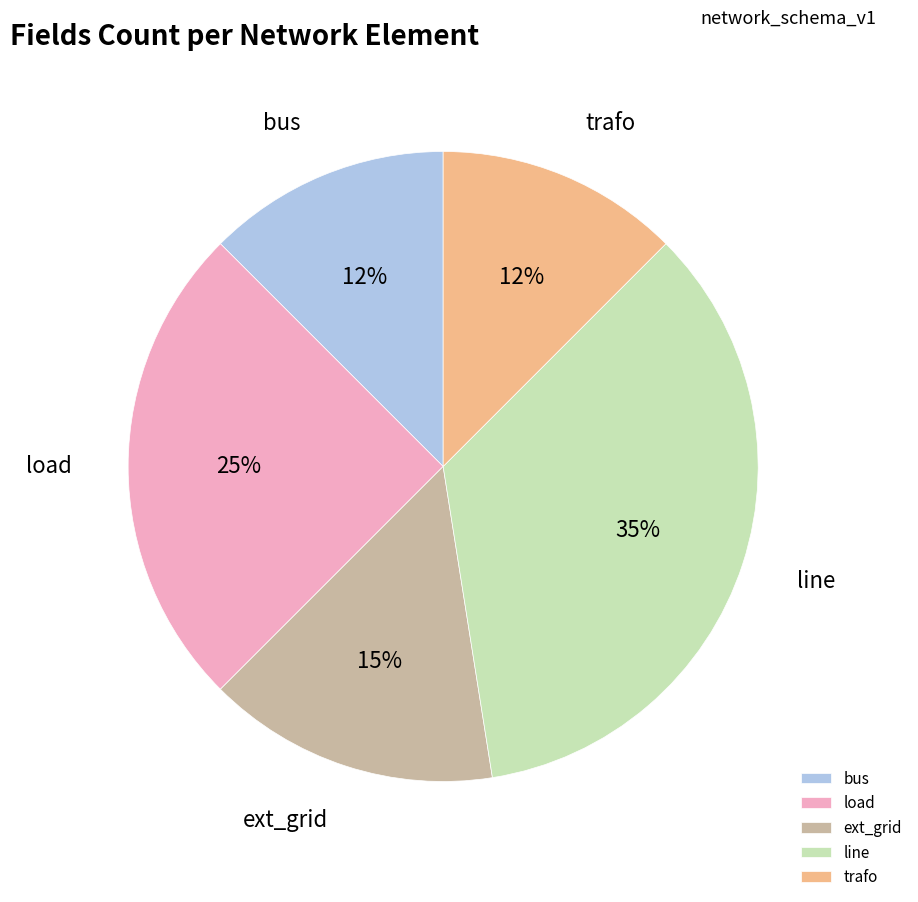

Is there any slice that represents more than half of the pie?

No